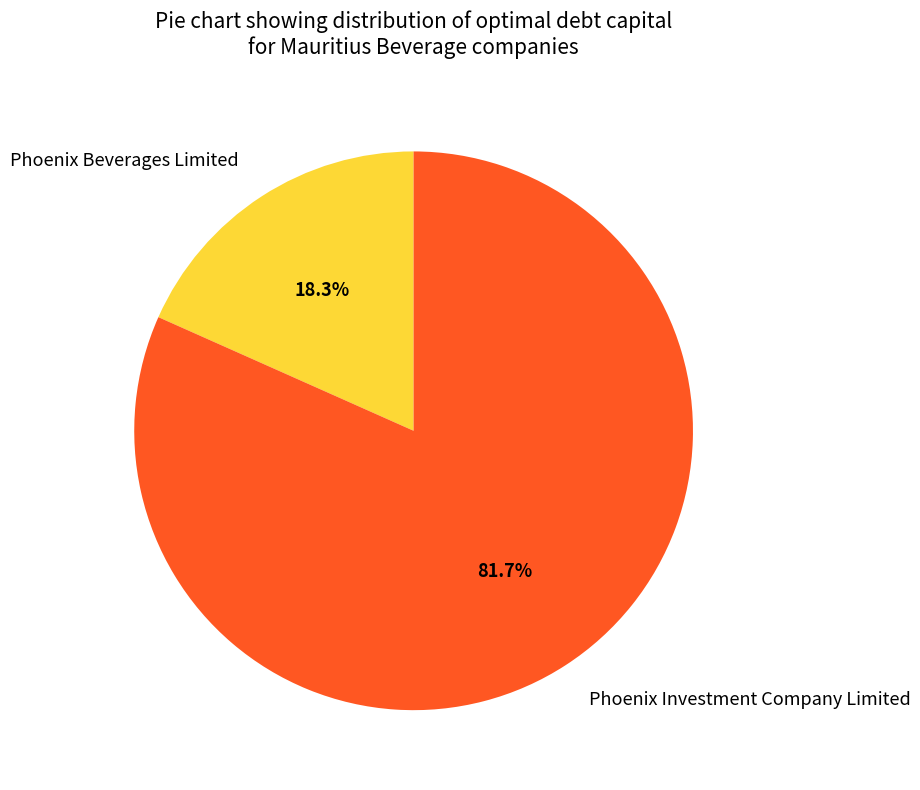

Which slice is the largest?

Phoenix Investment Company Limited